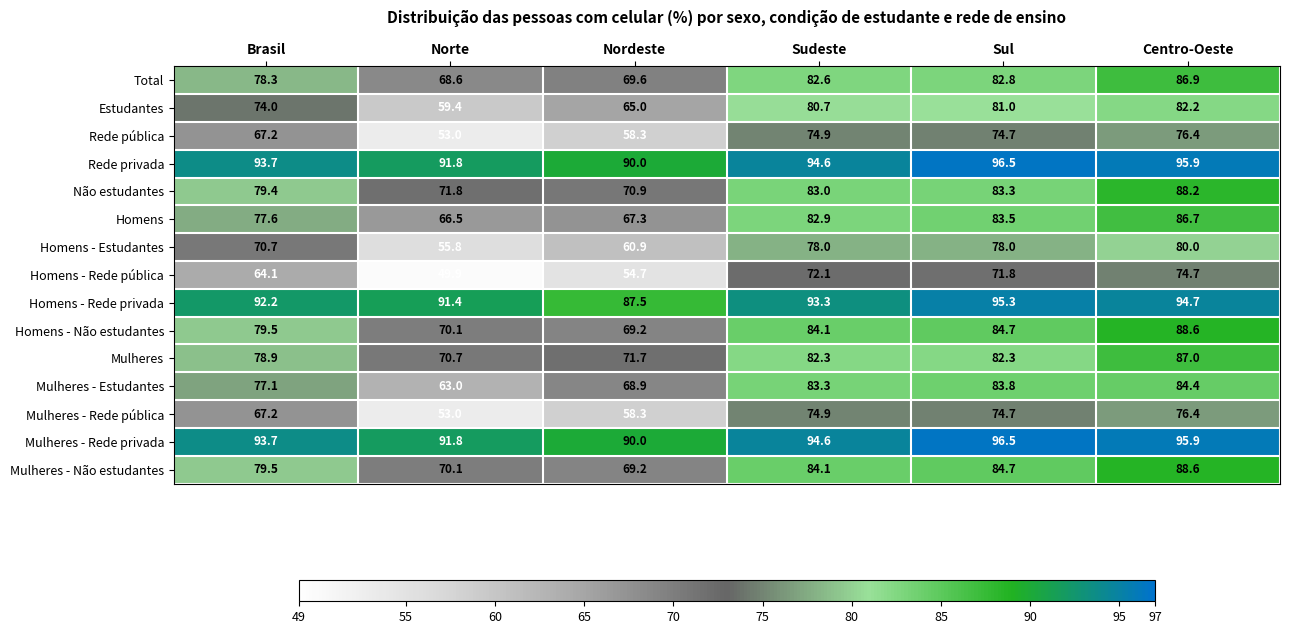

What is the difference between the Mulheres - Rede privada values at Sudeste and Centro-Oeste?

1.3